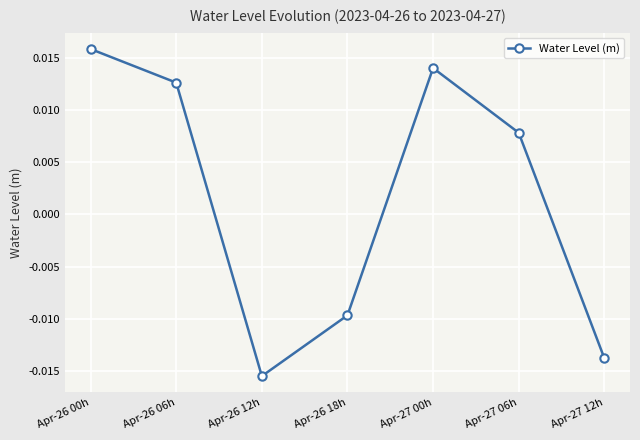

Which category has the lowest value across all series?

Apr-26 12h